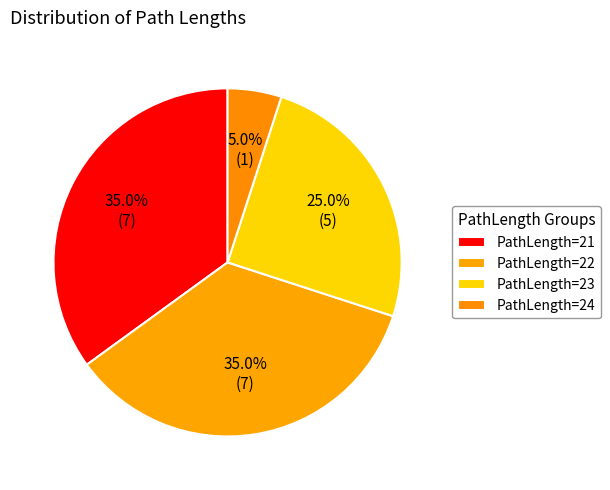

To the nearest percent, what is the combined percentage of PathLength=21 and PathLength=22?

70%